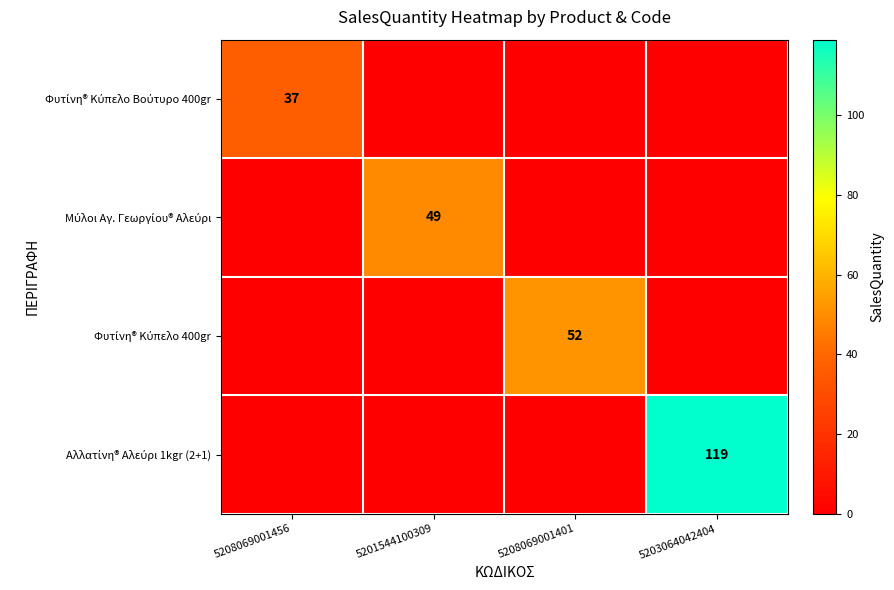

What is the total value across all series at 5201544100309?

49